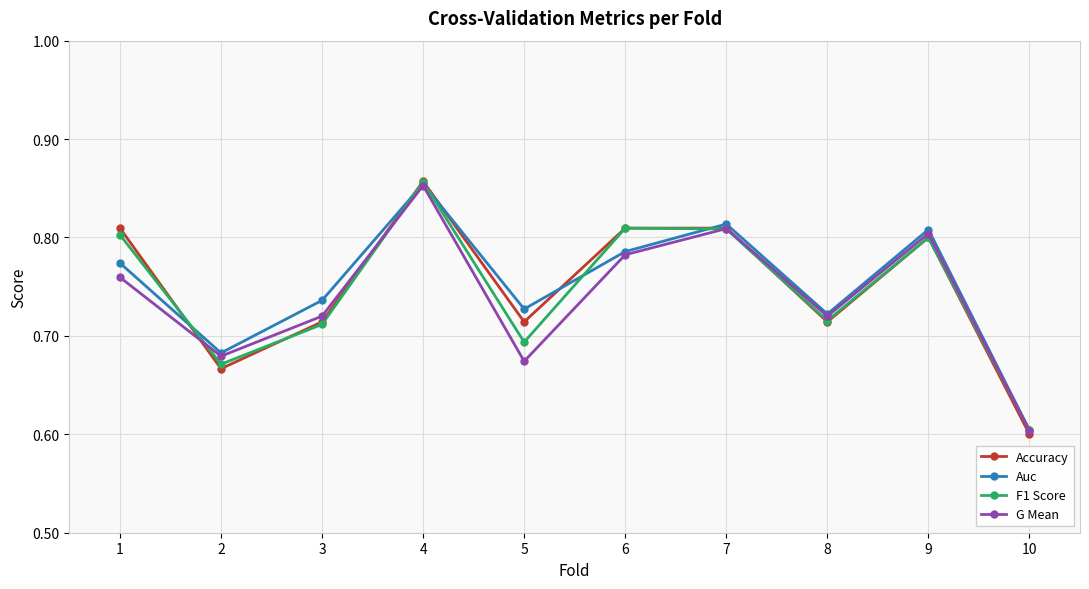

The value of G Mean at 4 is 1.5. True or false?

False